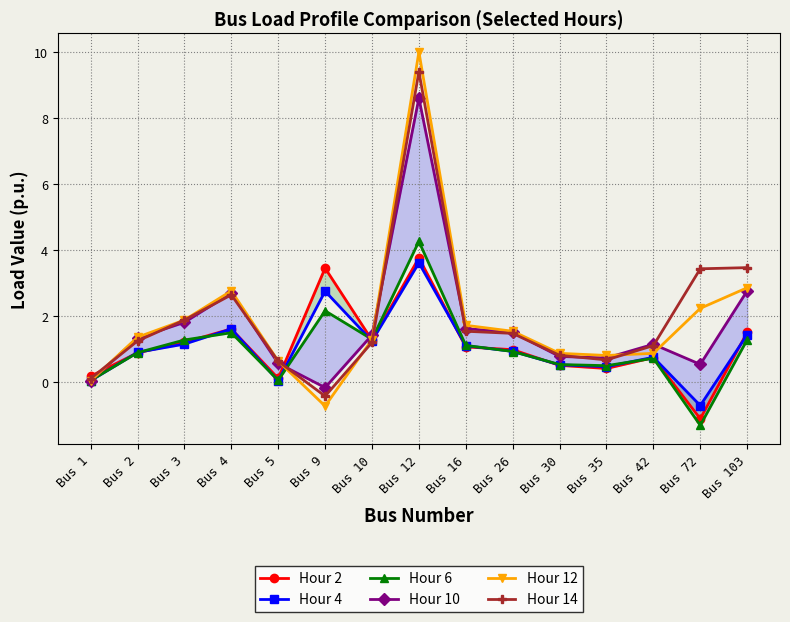

How many lines are shown in the chart?

6